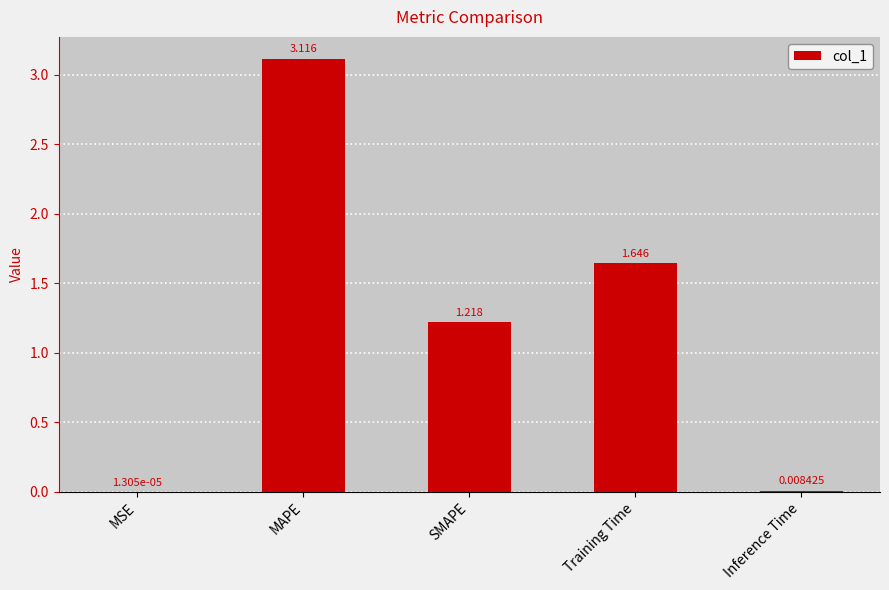

Between MSE and SMAPE, which is larger?

SMAPE